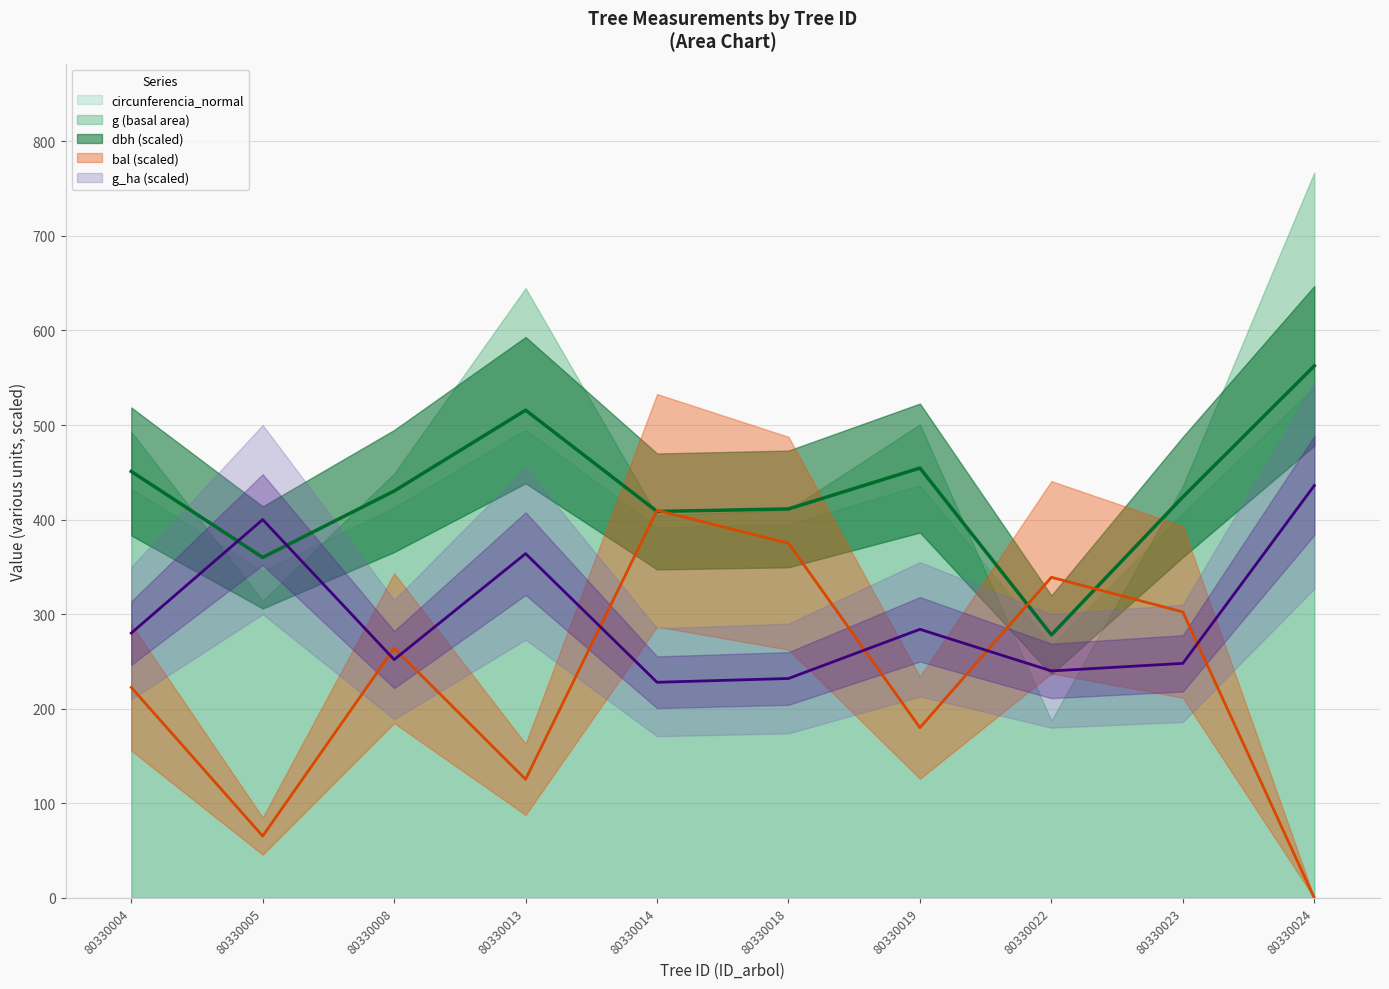

At which label does dbh first exceed 430?

80330004